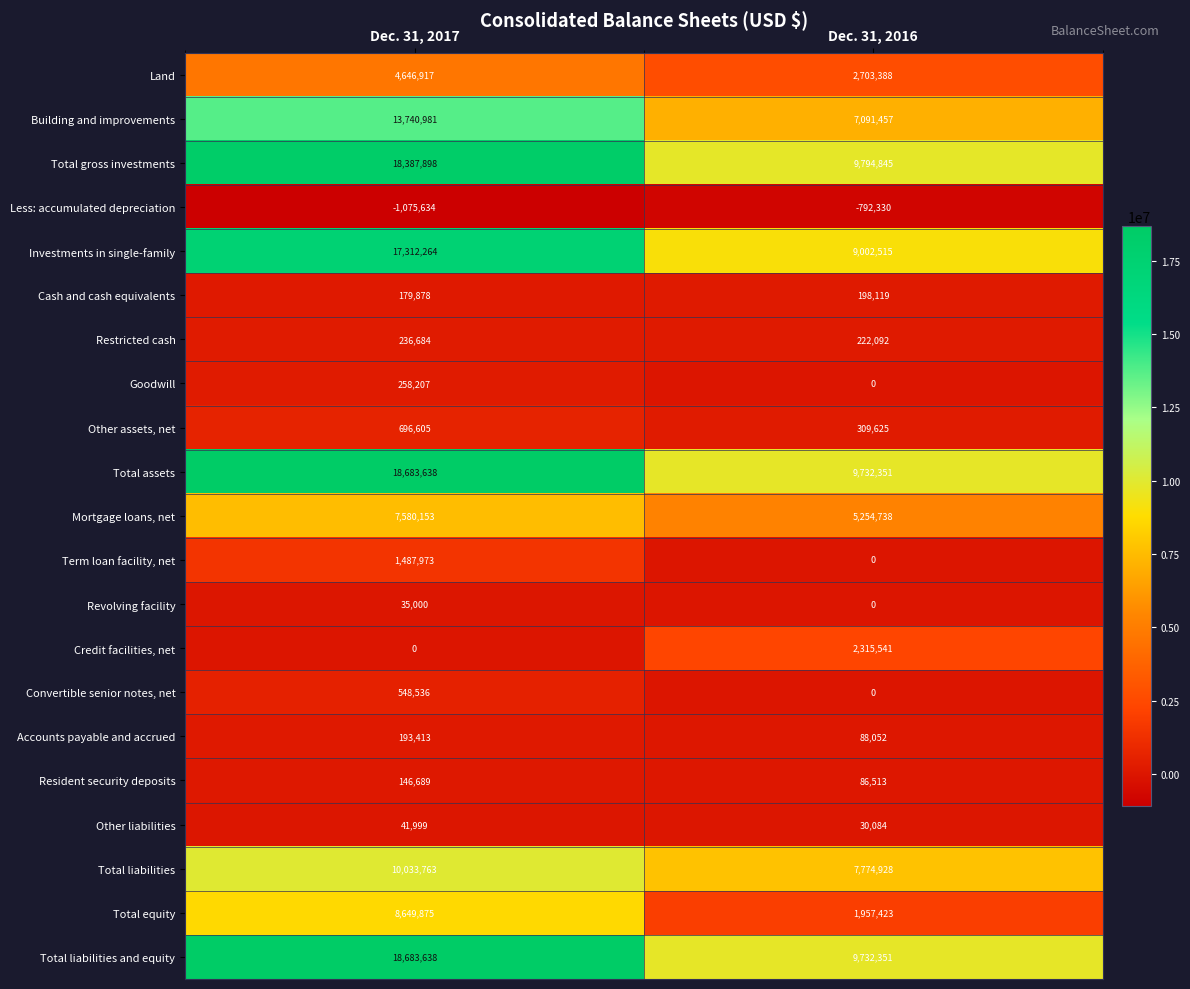

What is the difference between the Revolving facility values at Dec. 31, 2016 and Dec. 31, 2017?

35000